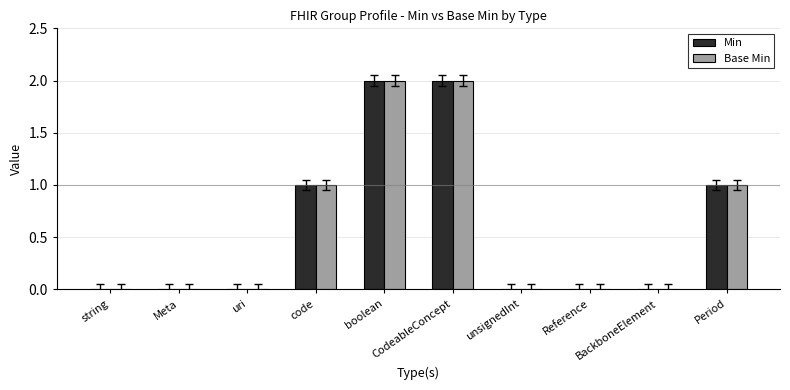

What is the difference between the second highest and second lowest values in the Min series?

2